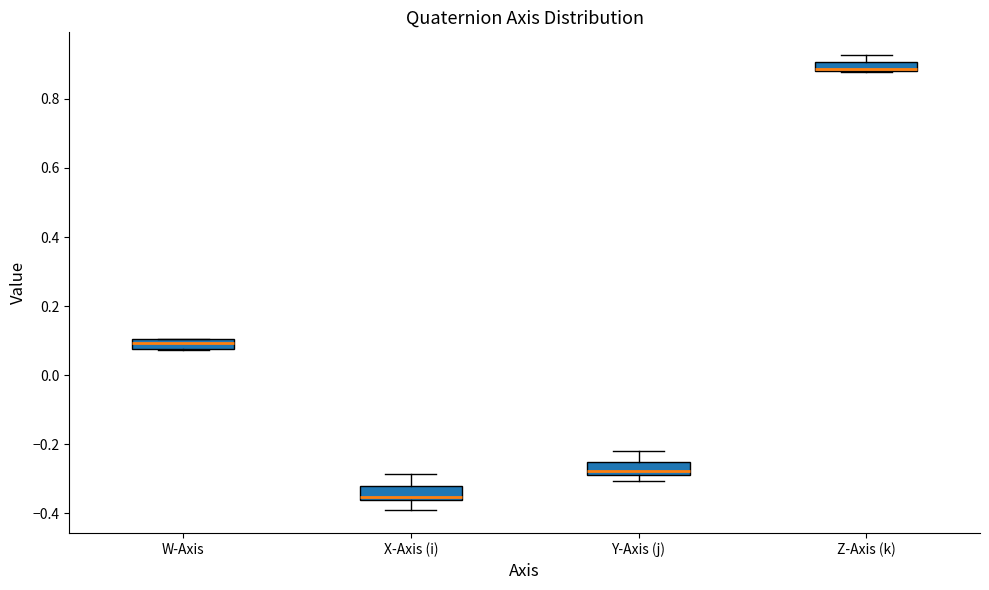

Where is the upper edge of the box for X-Axis (i) on the y-axis? The values are not printed on the chart, so give them approximately, as read against the axis.

-0.32